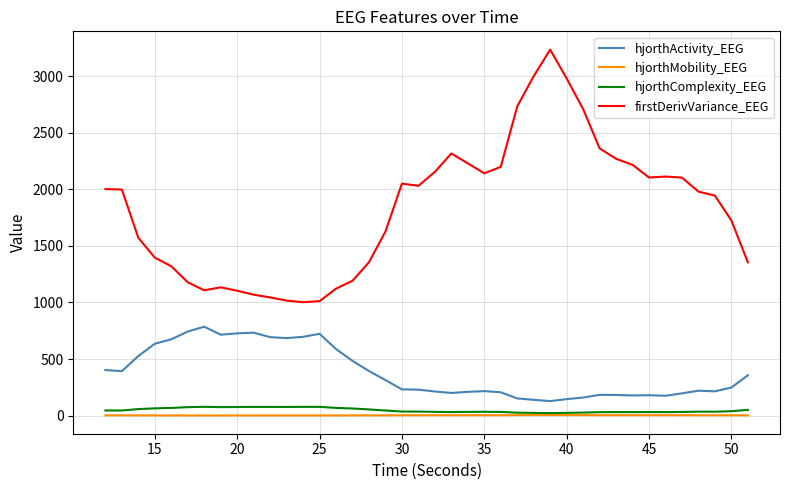

True or false: firstDerivVariance_EEG and hjorthComplexity_EEG intersect in this chart.

False